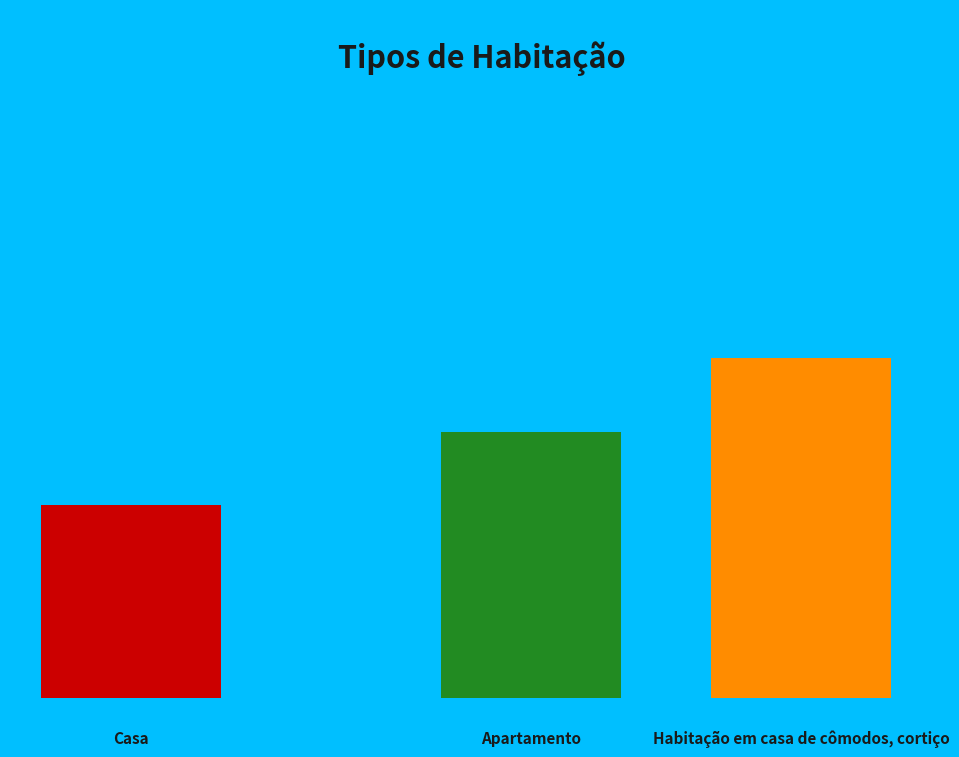

To the nearest percent, what portion does Apartamento represent?

33%